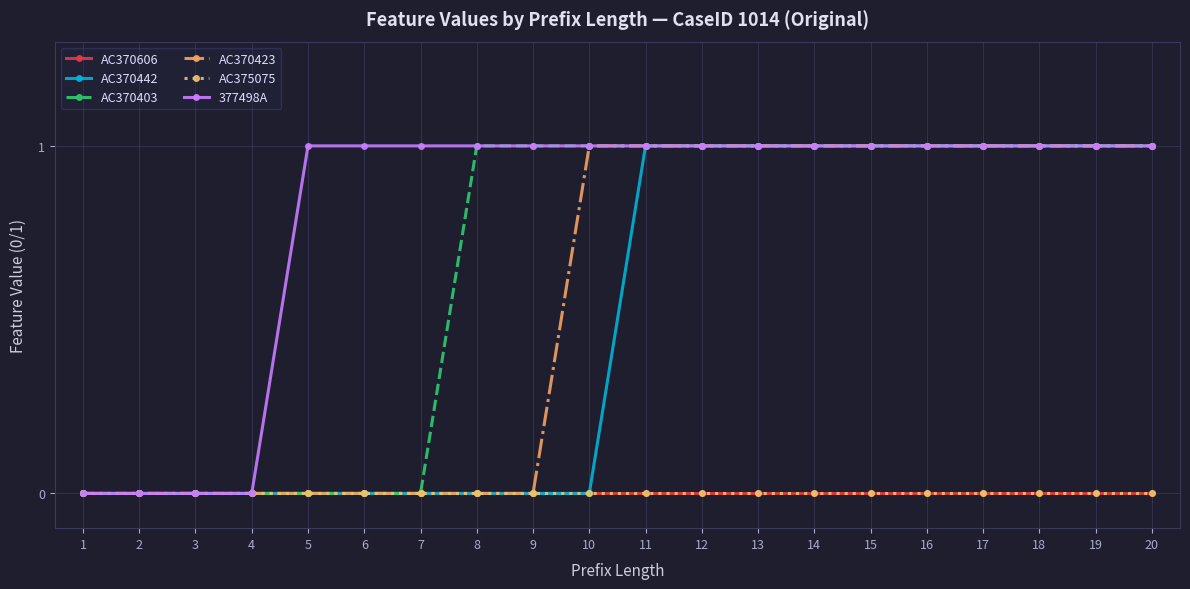

What is the approximate value of AC370403 at 10?

1